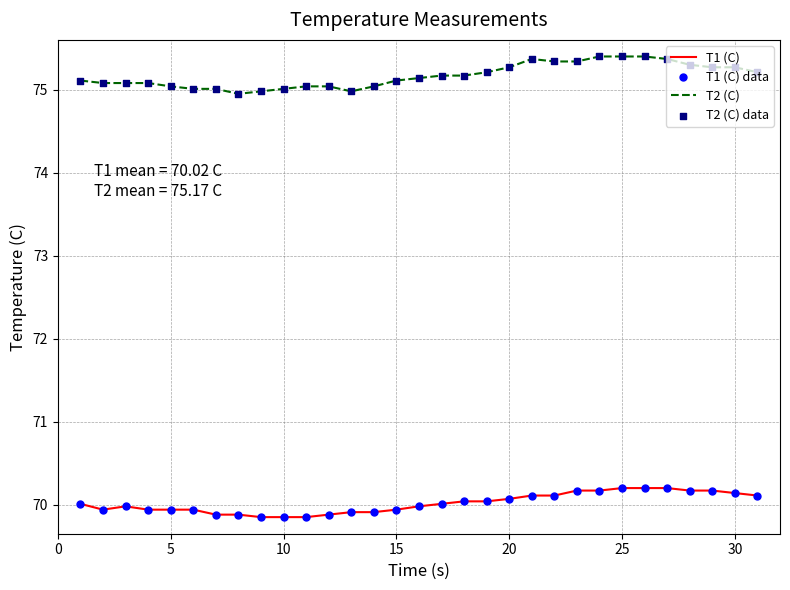

Which series has the largest total across all categories?

T2 (C)